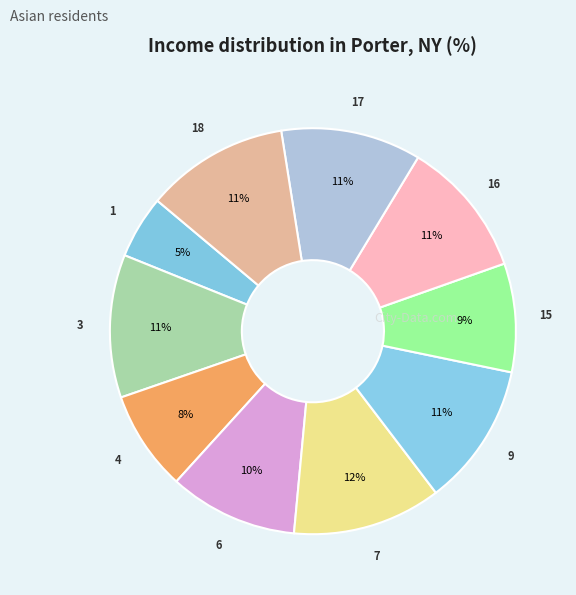

What percentage is the 3 slice, to the nearest percent?

11%